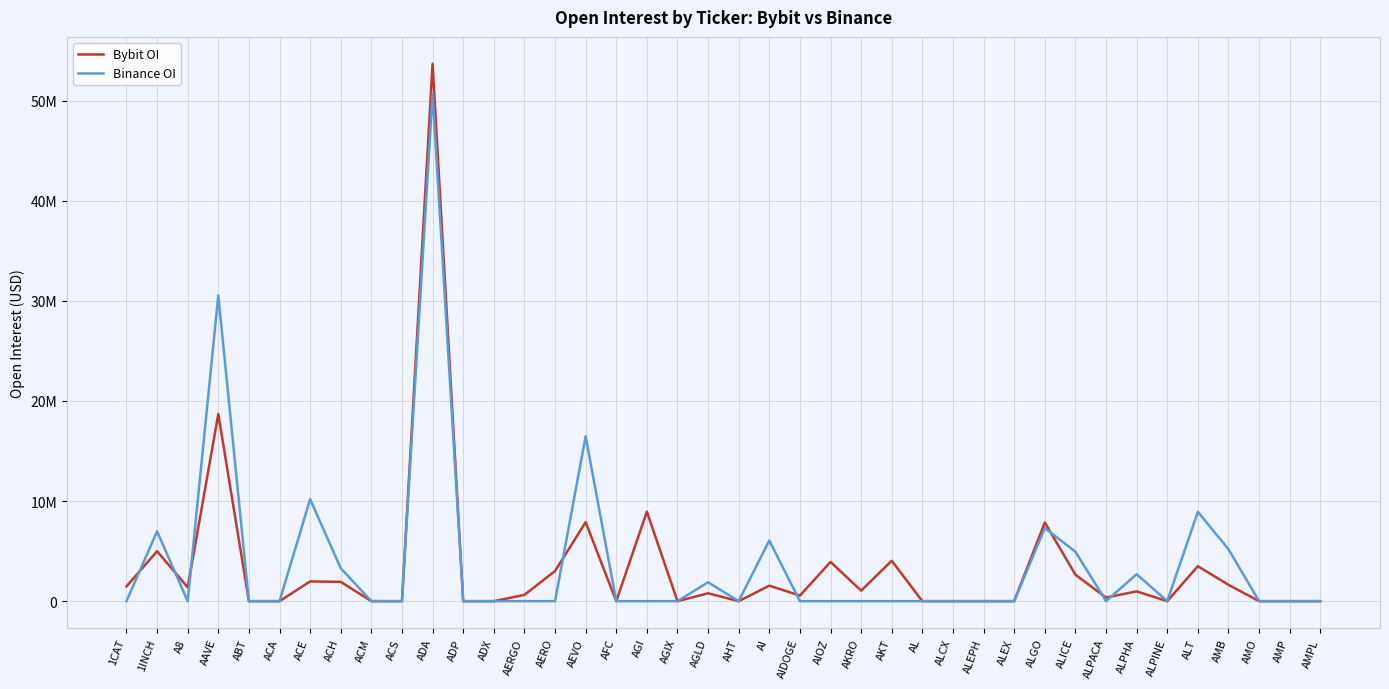

Reading left to right, transcribe all the data shown in this chart.

Bybit OI: 1474686	4989598	1379287	18687793	0	0	1970828	1927867	0	0	53679684	0	0	628535	3008171	7890620	0	8941368	0	784704	0	1547498	554820	3919589	1052692	4035559	0	0	0	0	7860213	2641948	358567	978432	0	3490666	1634658	0	0	0
Binance OI: 0	6973731	0	30534761	0	0	10183962	3288019	0	0	50698375	0	0	0	0	16467855	0	0	3200	1886948	0	6055764	0	0	0	0	0	0	0	0	7300119	4937885	0	2695333	0	8919986	5189176	0	0	0